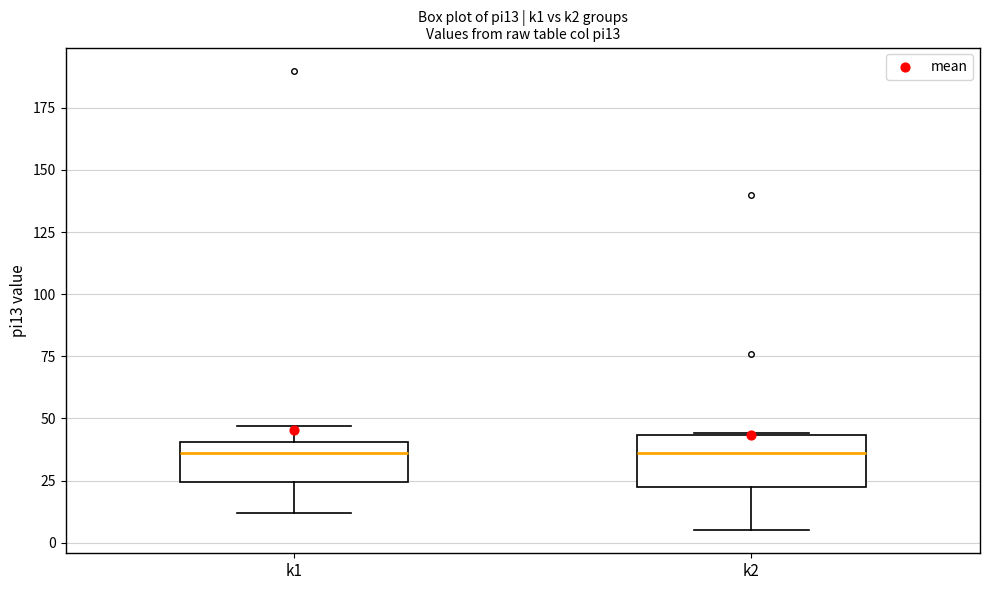

Where does the lower whisker of the box for k1 end on the y-axis? The values are not printed on the chart, so give them approximately, as read against the axis.

10